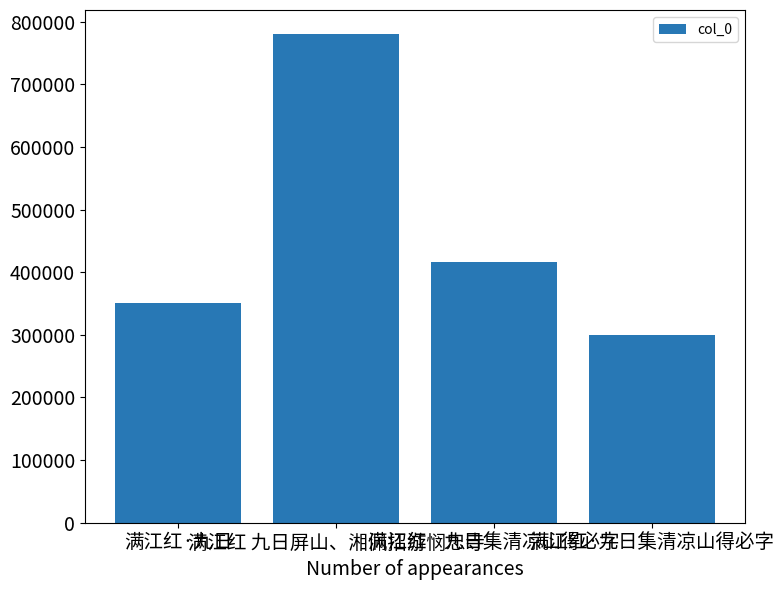

True or false: the data shows 512350 at 满江红·九日.

False